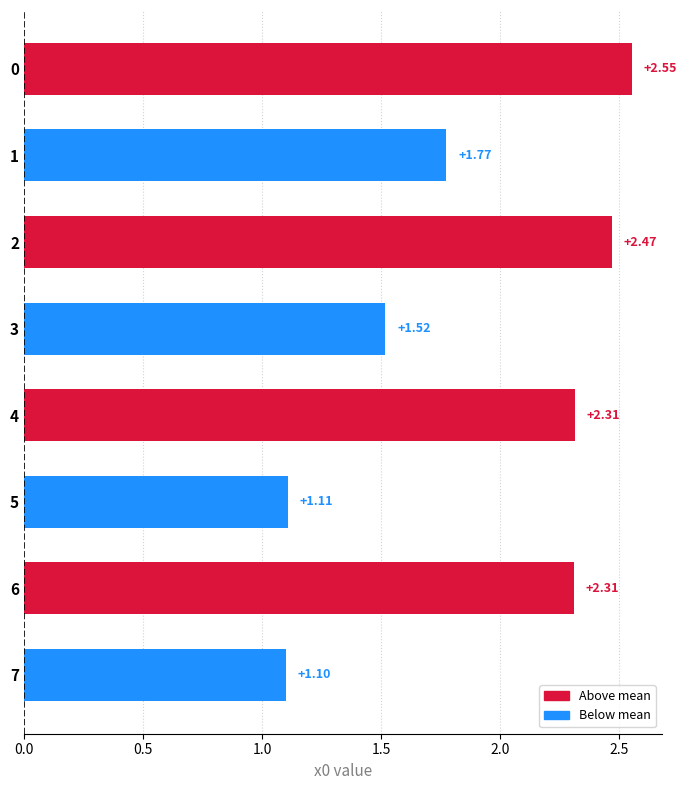

What is the sum of all values?

15.1